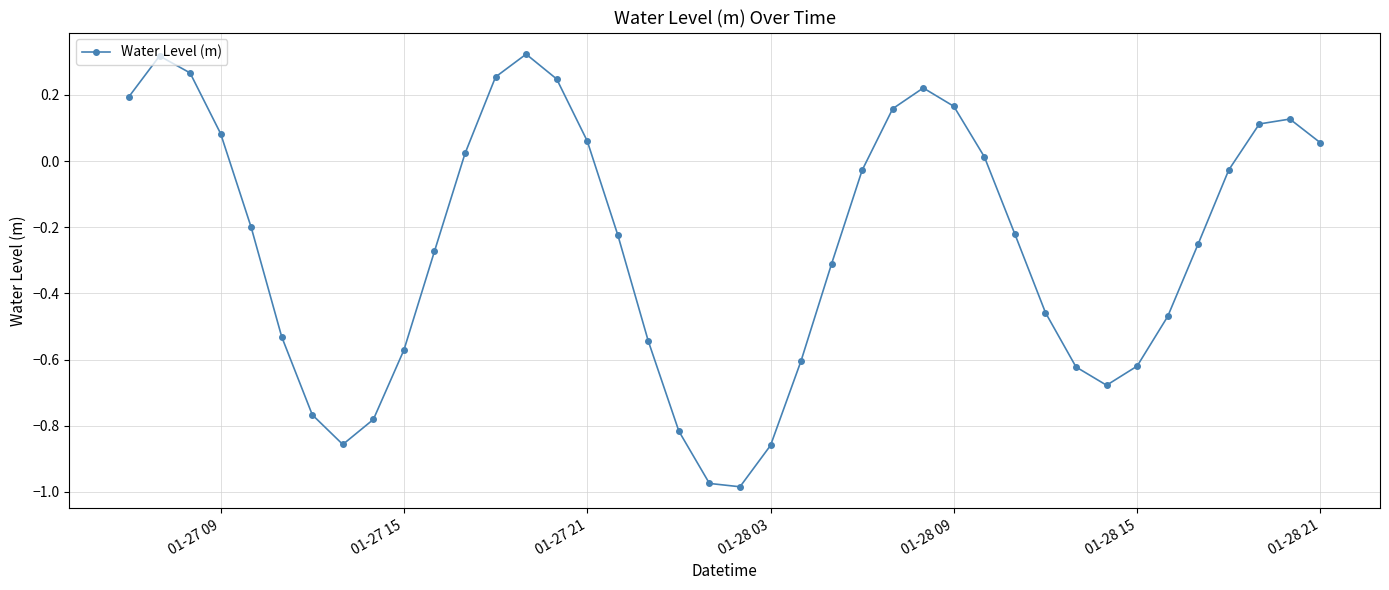

How many data points are less than 0?

24